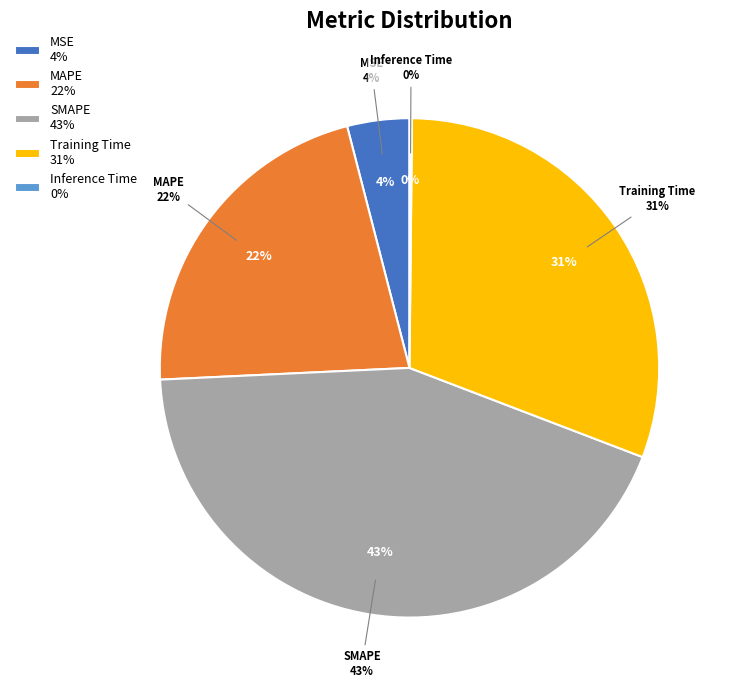

Is it true that MSE is 1% of the pie?

False